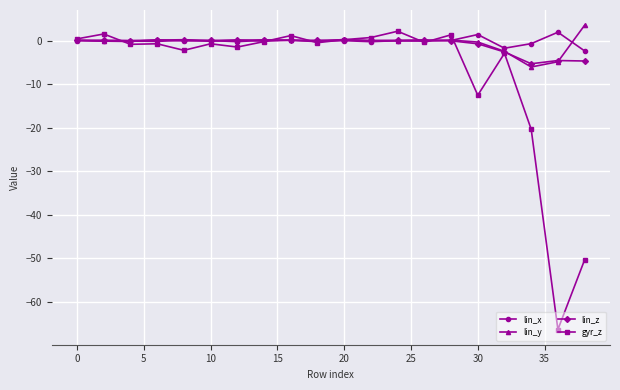

What is the minimum value for gyr_z?

-66.3